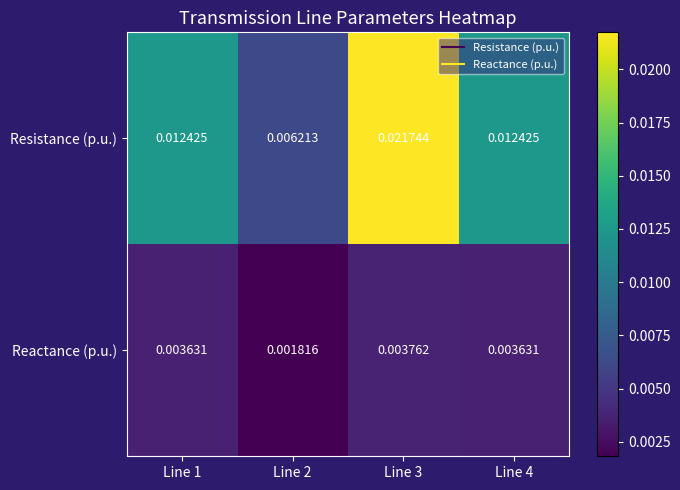

Which series has the largest total across all categories?

Resistance (p.u.)